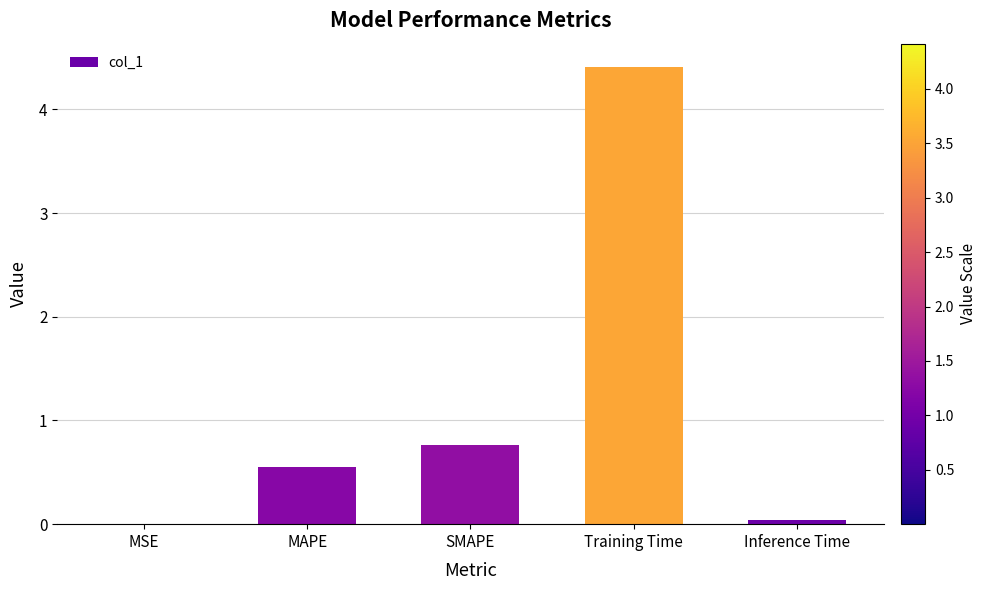

What is the greatest value displayed?

4.4